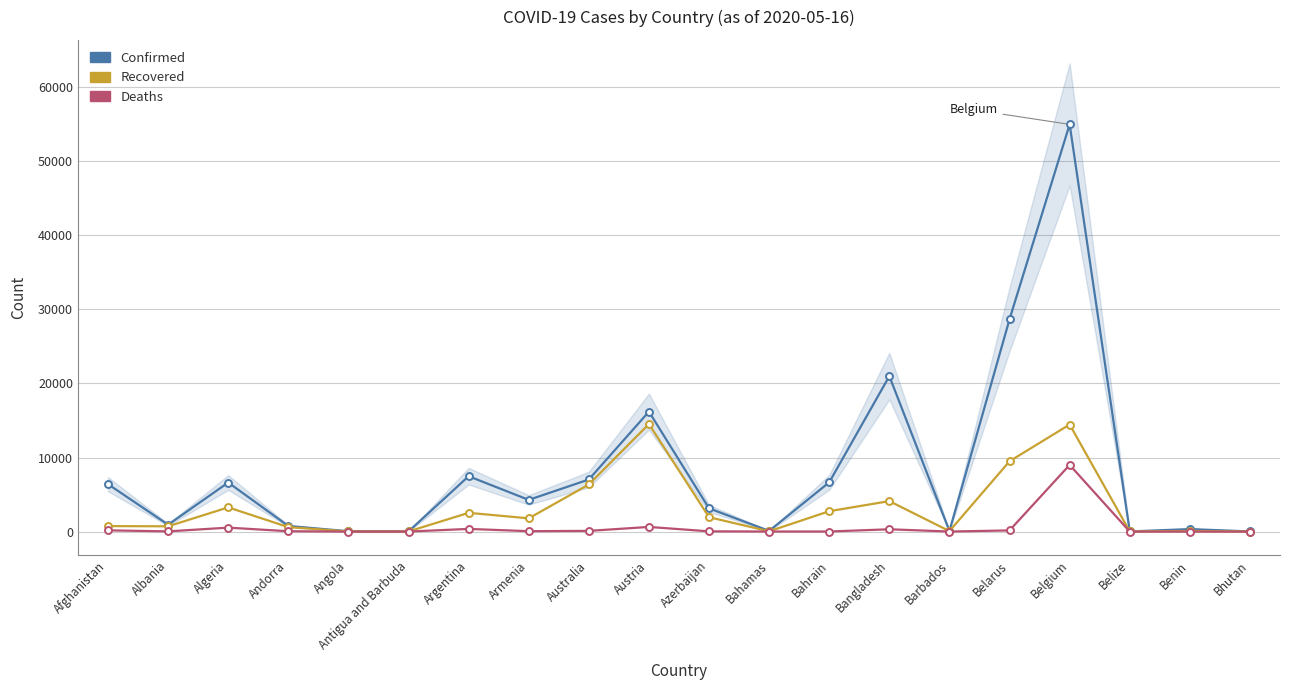

What is the difference between the highest and lowest values at Argentina?

7116